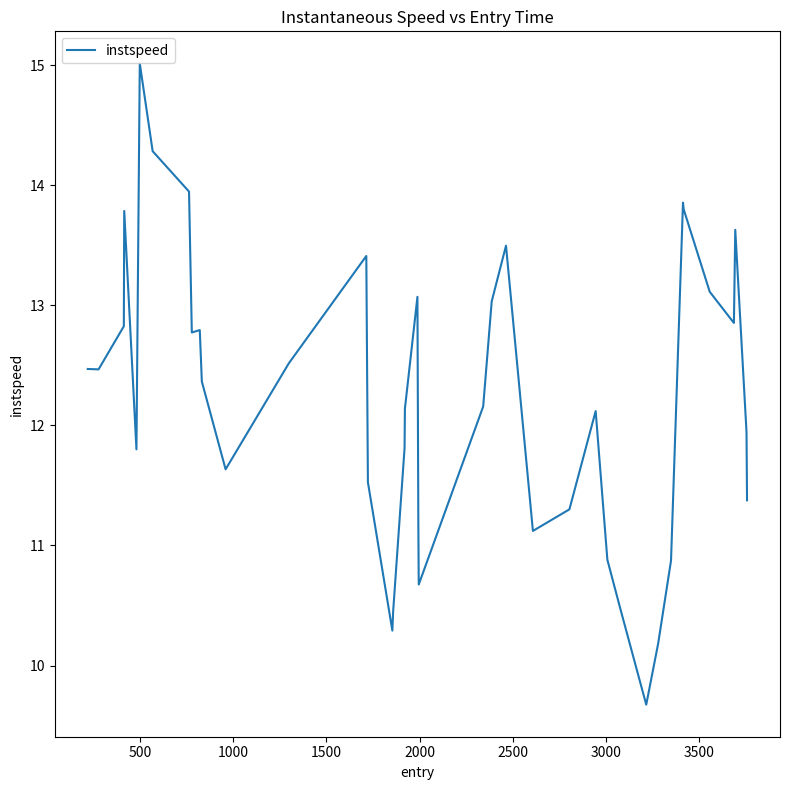

What is the smallest value displayed?

9.7